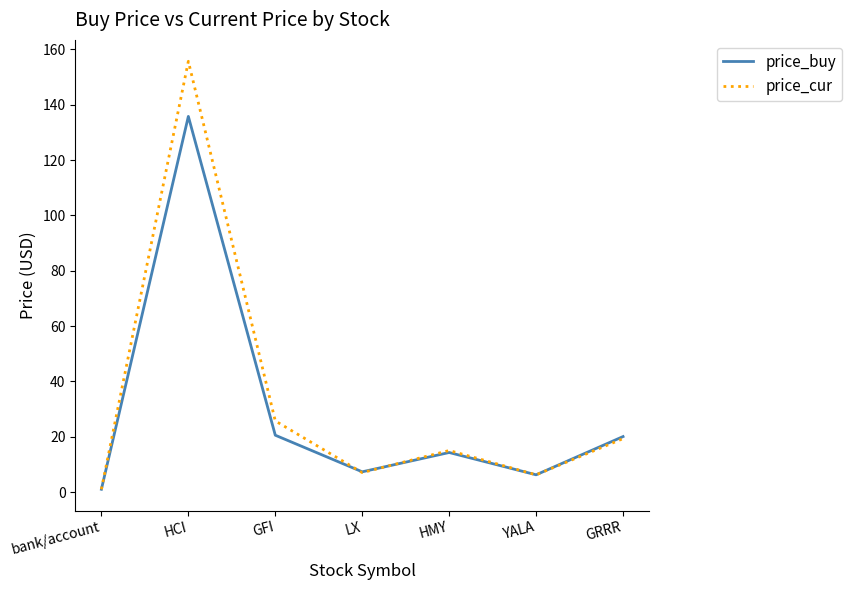

At which label is price_cur closest to 78?

GFI